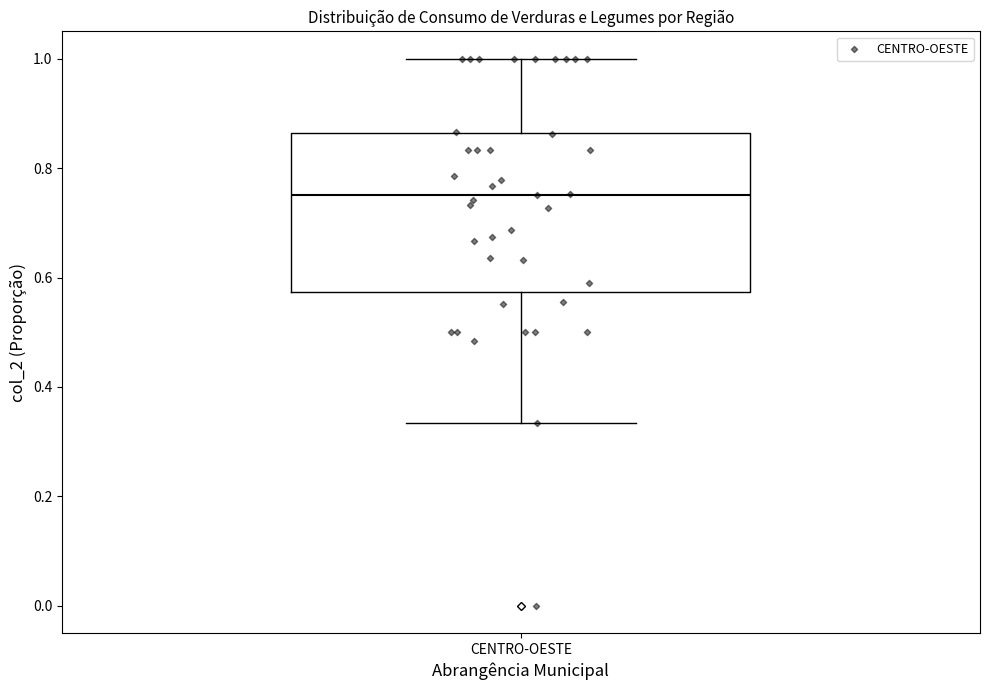

Transcribe this box plot: give where the median line is, the range the box spans, and where the two whiskers end, as read against the y-axis. The values are not printed on the chart, so give them approximately, as read against the axis.

median 0.76, box 0.58 to 0.86, whiskers 0.34 to 1.00